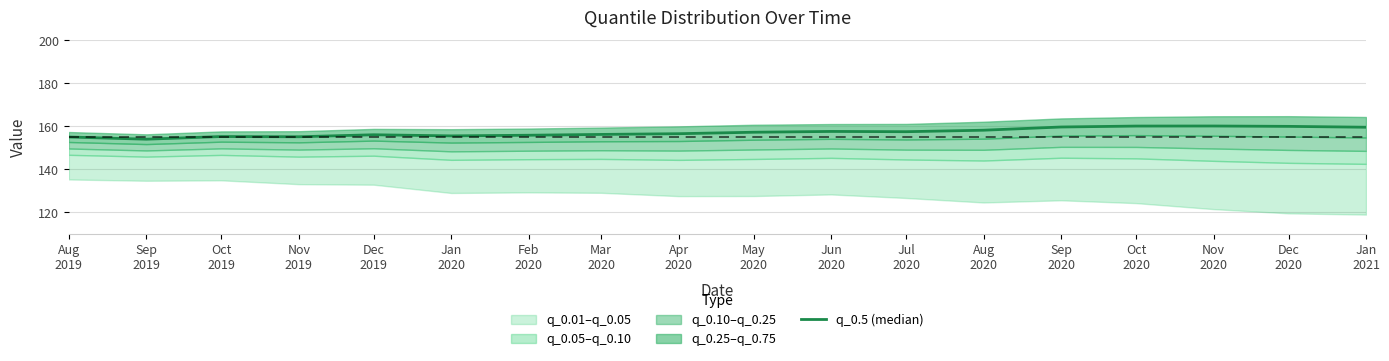

Count the number of values greater than 157.

9